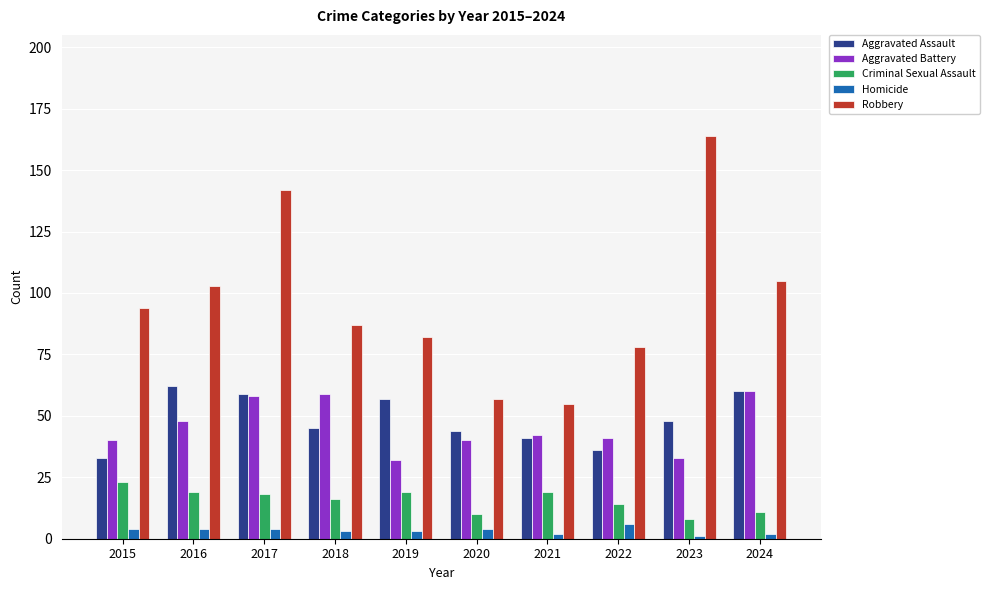

Is it true that Homicide equals 4 at 2017?

True